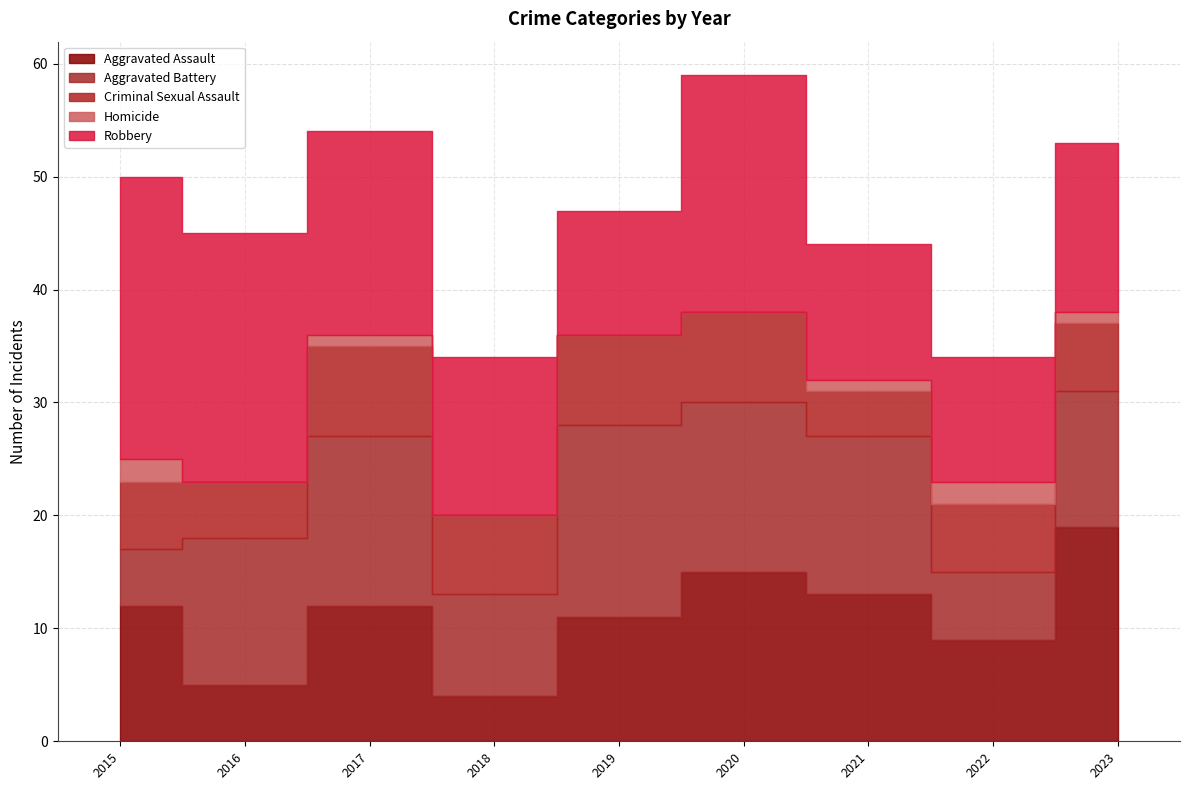

What is the difference between the maximum and minimum values in the Homicide series?

2